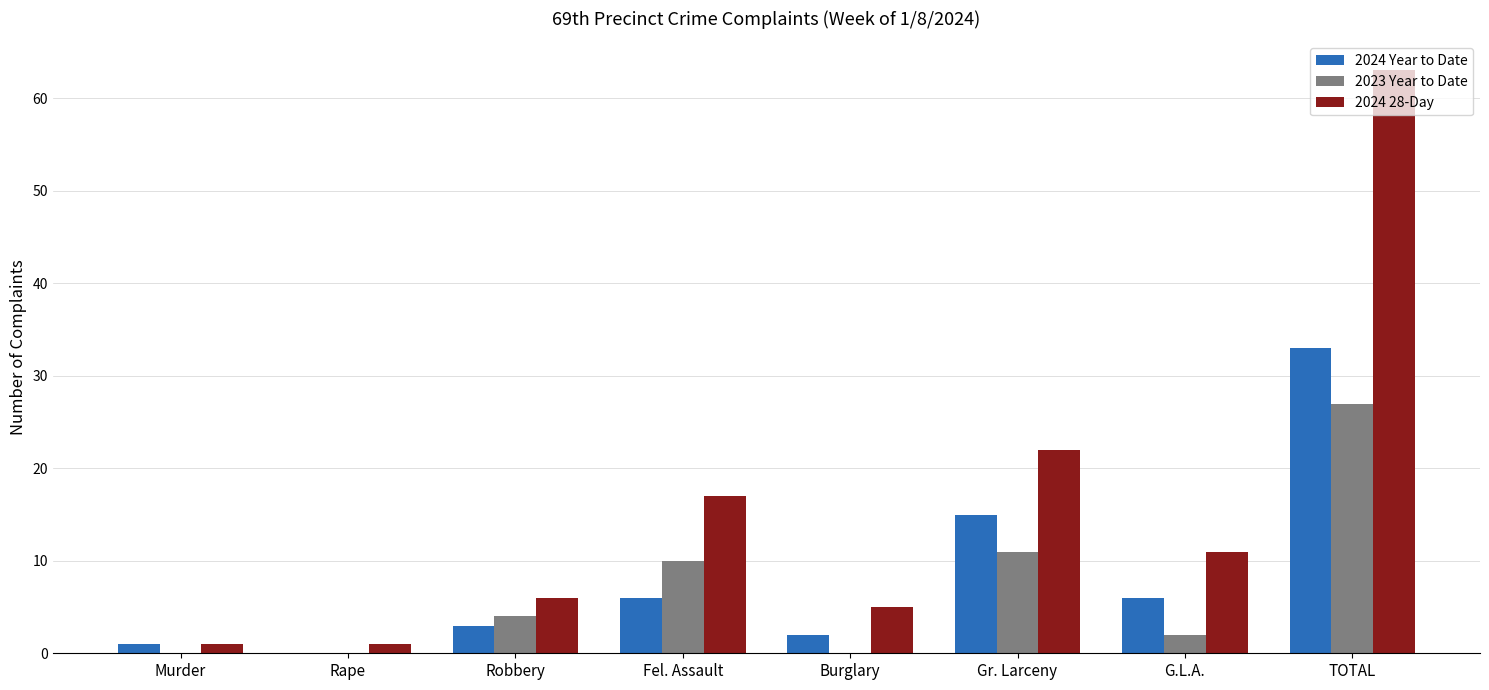

Count the number of data series in this chart.

3